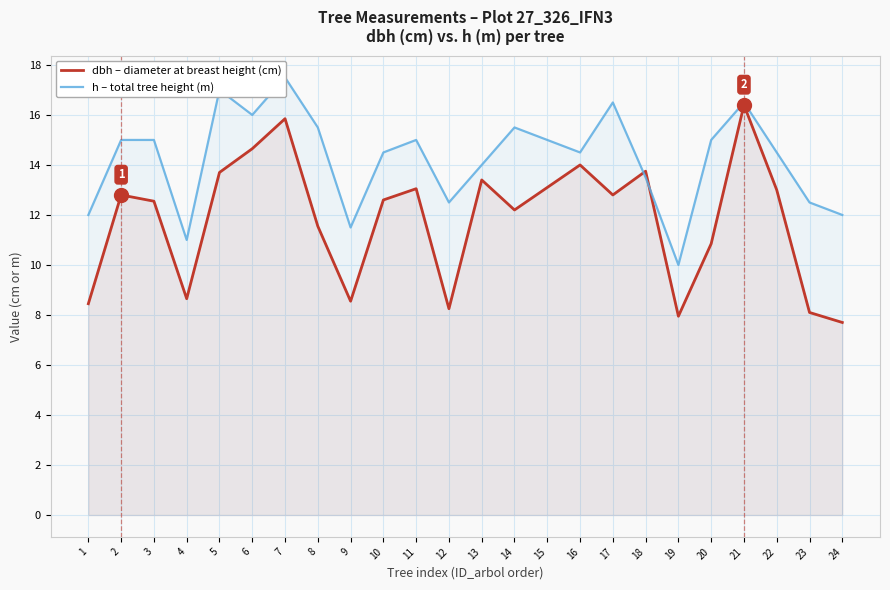

True or false: dbh – diameter at breast height (cm) and h – total tree height (m) cross at least once.

True